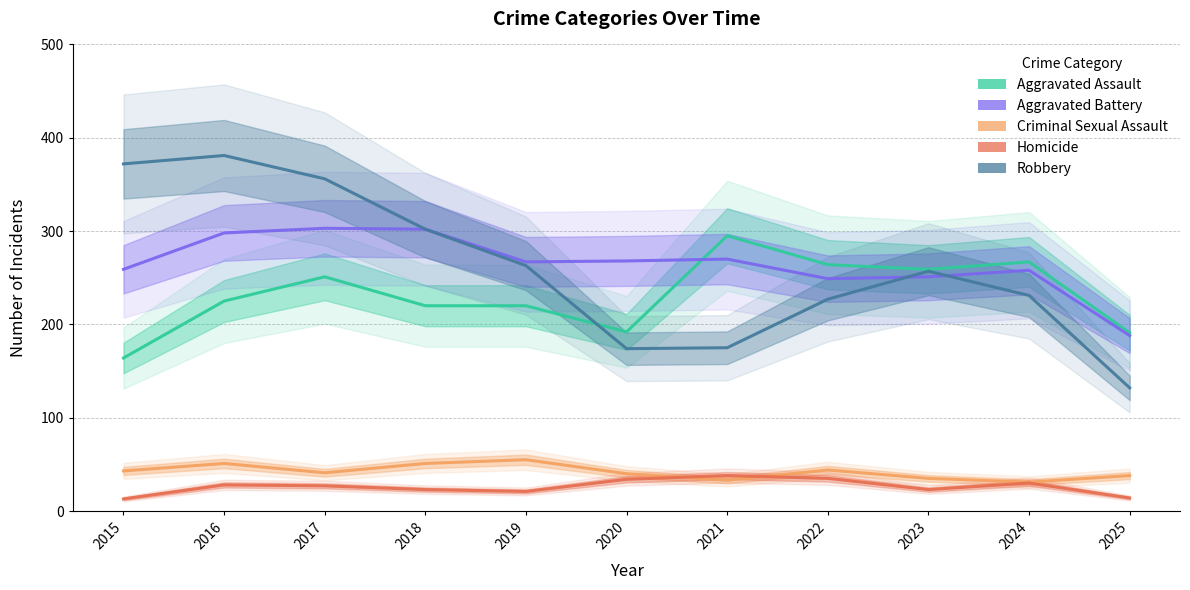

Is it true that Robbery equals 233 at 2020?

False